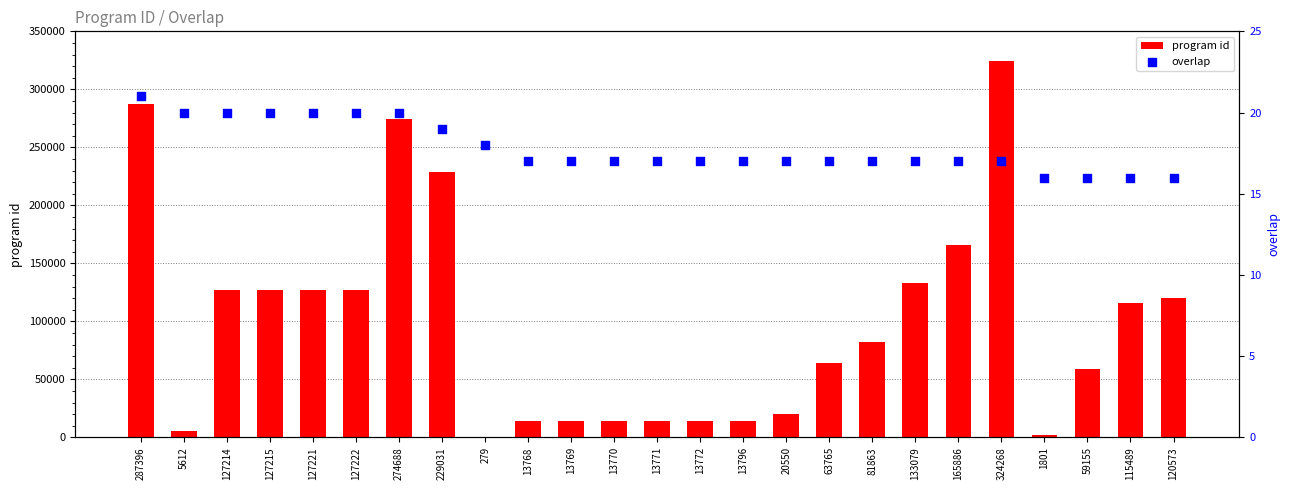

Which series has the largest total across all categories?

program id